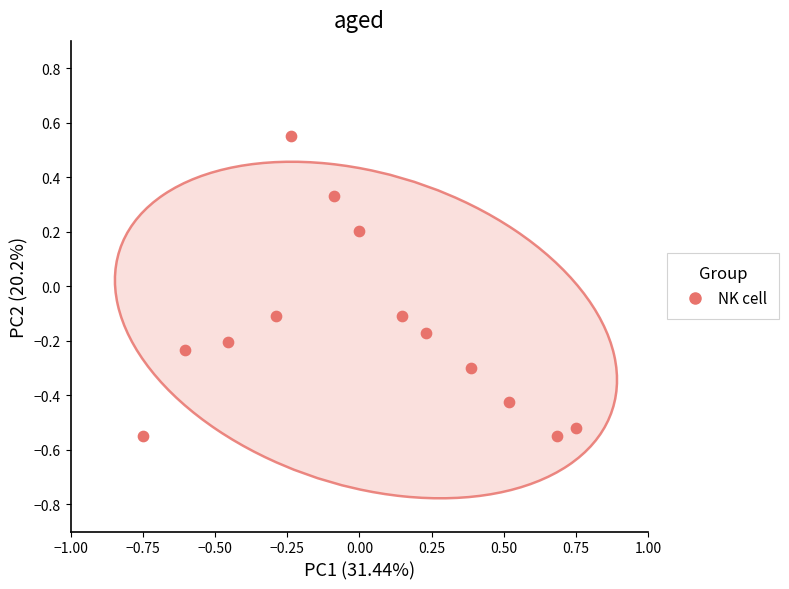

What is the range of Y values (max minus min)?

1.1